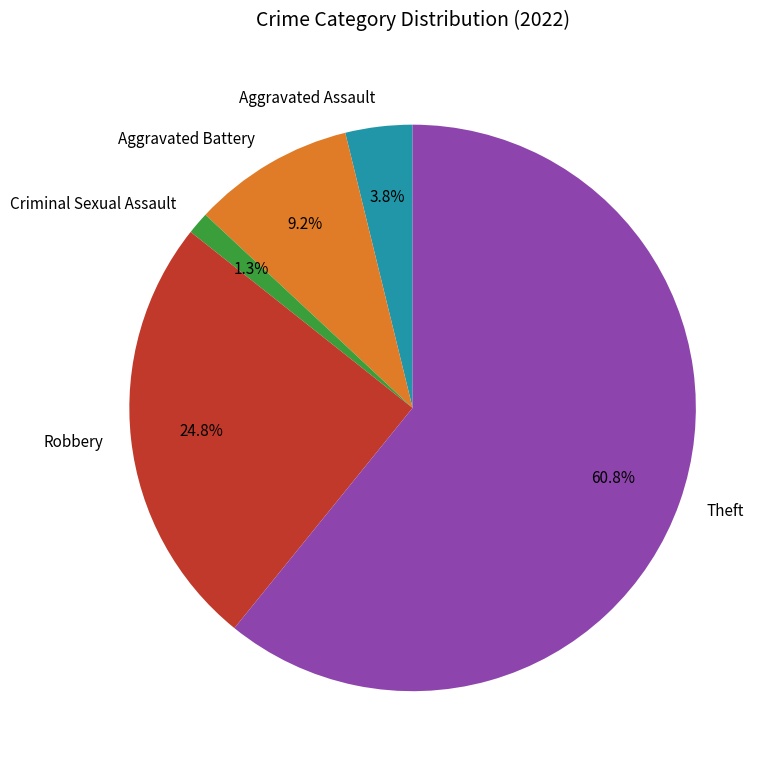

What percentage is NOT represented by Criminal Sexual Assault?

98.7%